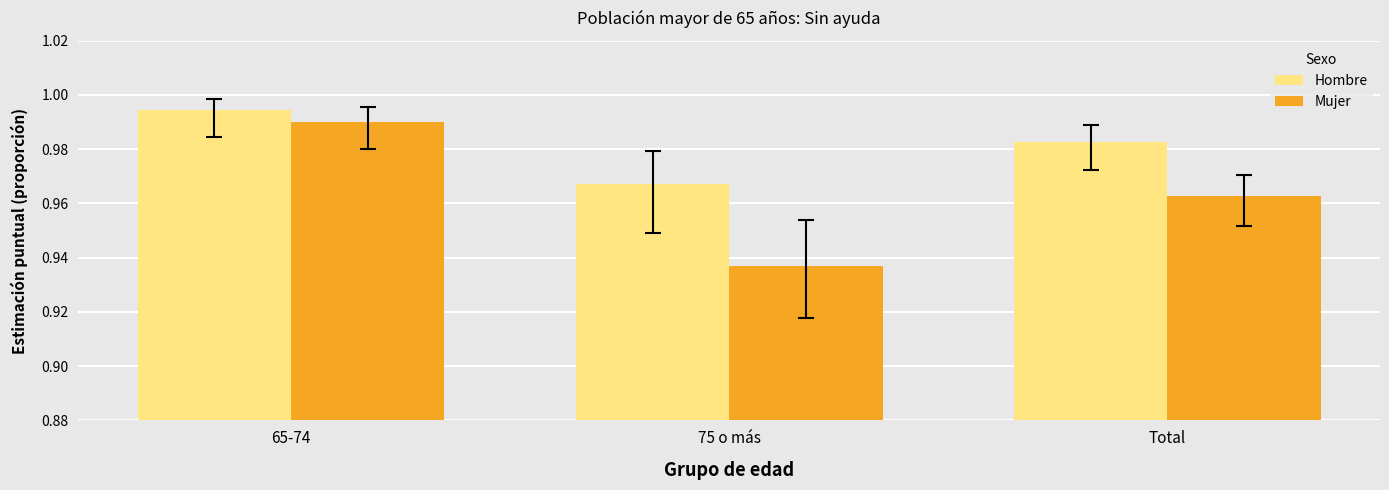

What is the label of the 1st bar from the right?

Total